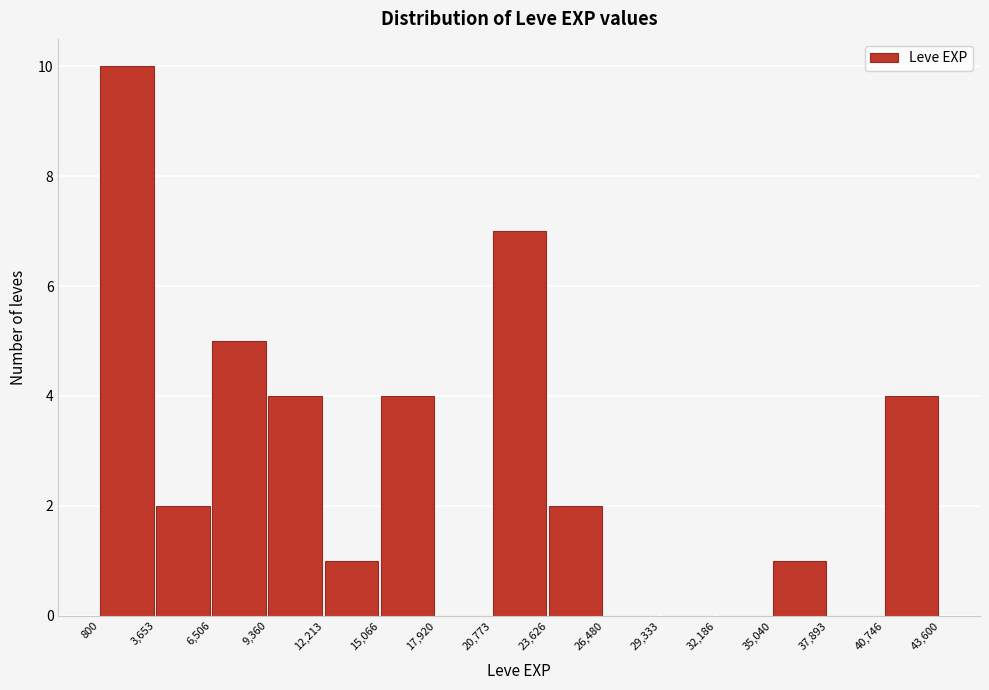

Reading left to right, list every bar in this chart as the range it spans on the x-axis followed by its height. The values are not printed on the chart, so give them approximately, as read against the axis.

800 to 3,653: 10
3,653 to 6,506: 2
6,506 to 9,360: 5
9,360 to 12,213: 4
12,213 to 15,066: 1
15,066 to 17,920: 4
17,920 to 20,773: 0
20,773 to 23,626: 7
23,626 to 26,480: 2
26,480 to 29,333: 0
29,333 to 32,186: 0
32,186 to 35,040: 0
35,040 to 37,893: 1
37,893 to 40,746: 0
40,746 to 43,600: 4